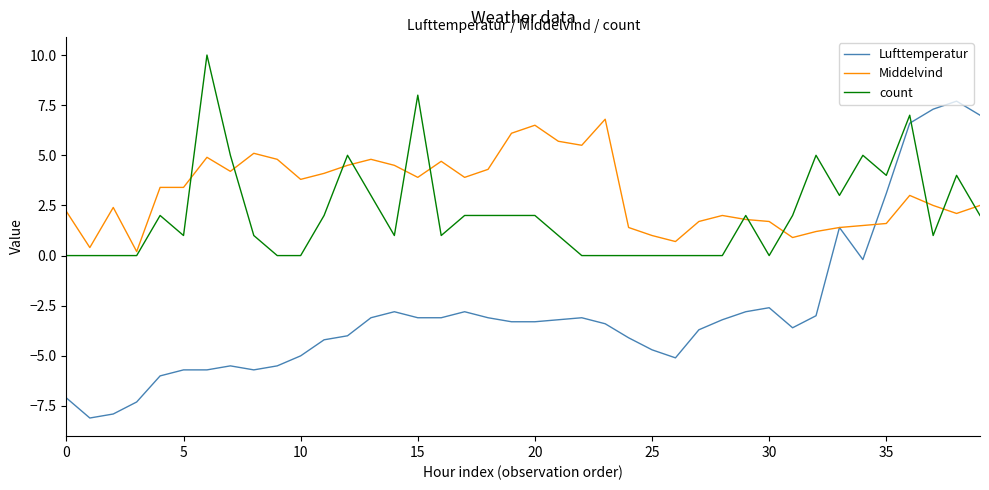

Which series has the largest range (max minus min)?

Lufttemperatur